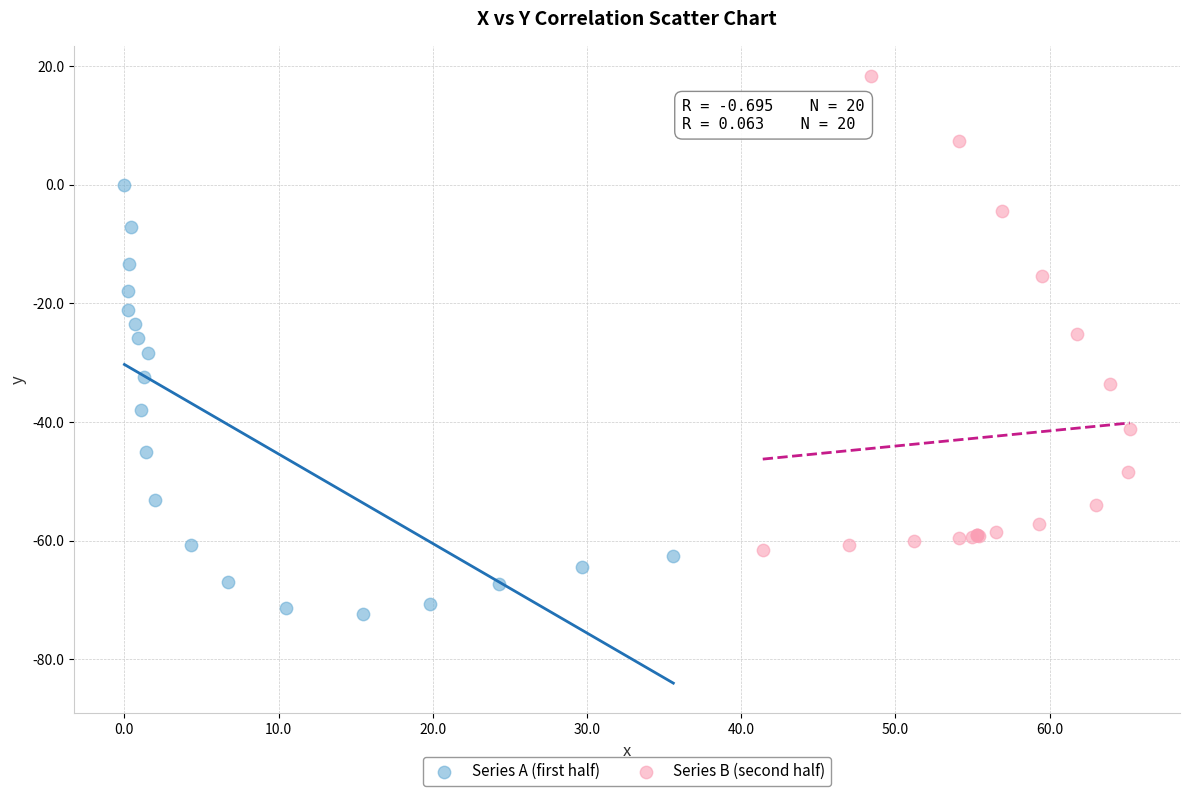

Which series has the largest Y range (max minus min)?

Series B (second half)